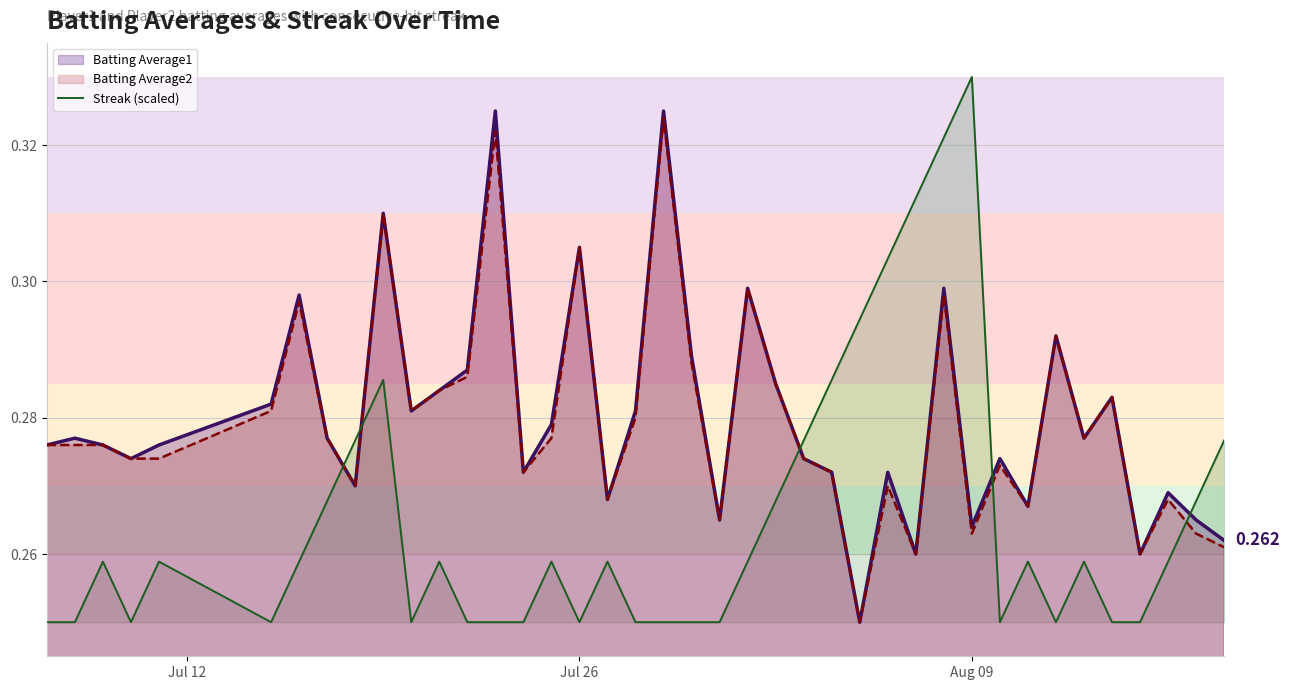

Which series has the widest spread of values?

Streak (scaled)